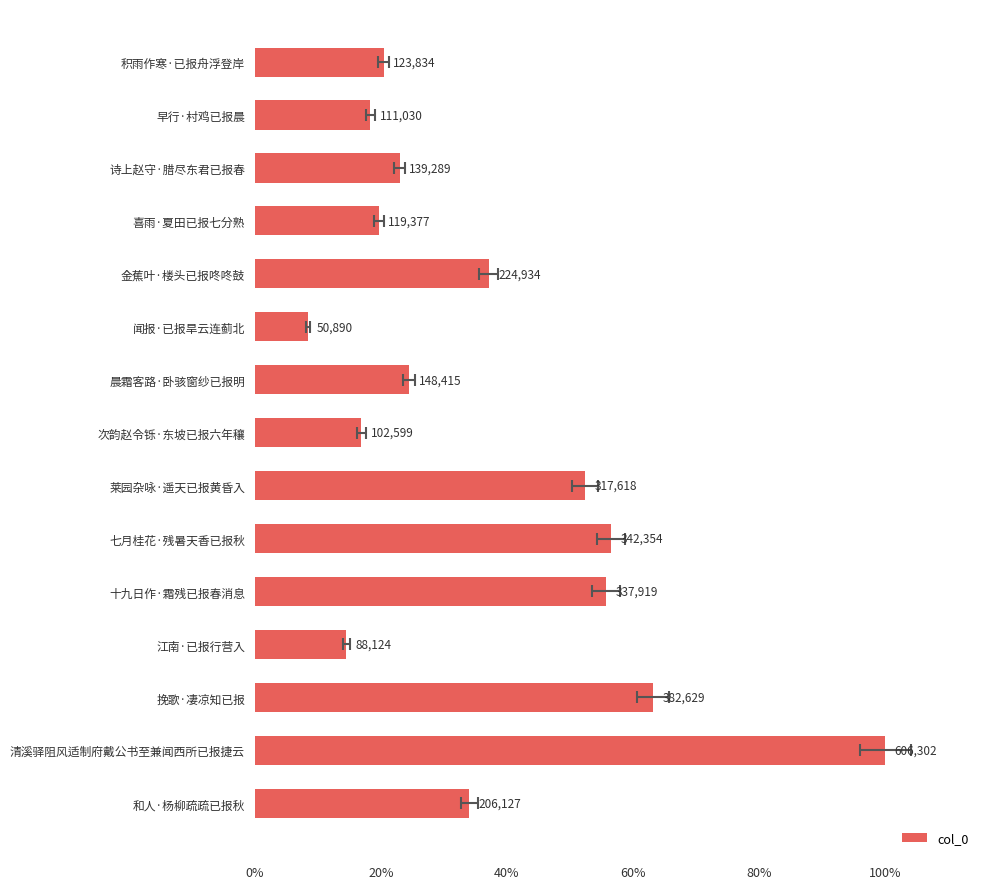

How many distinct data groups are displayed?

1